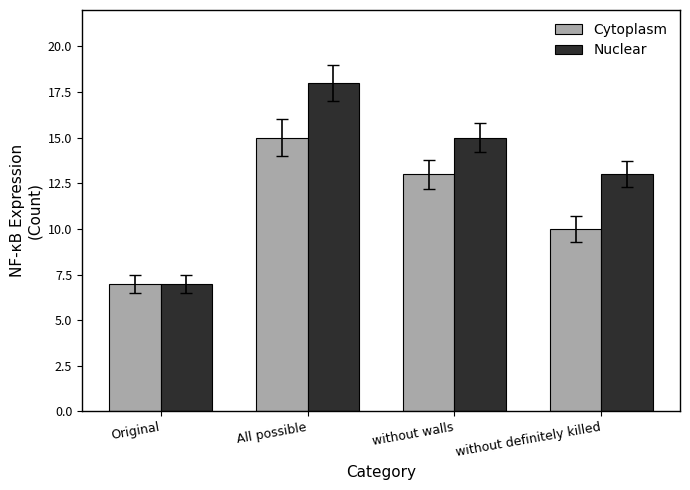

What is the difference between the maximum and minimum values in the Nuclear series?

11